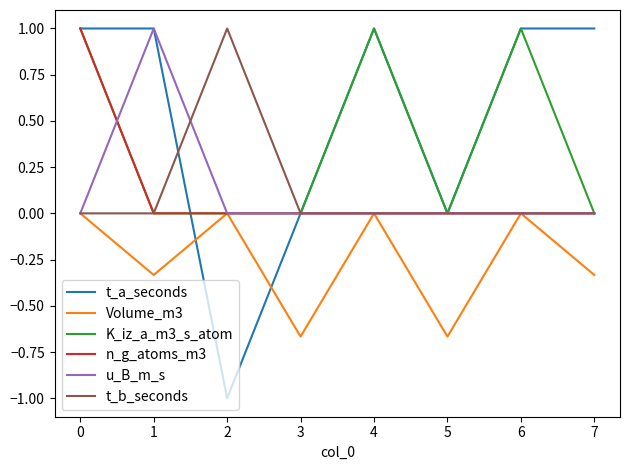

Is it true that u_B_m_s equals 0.5 at 6?

False